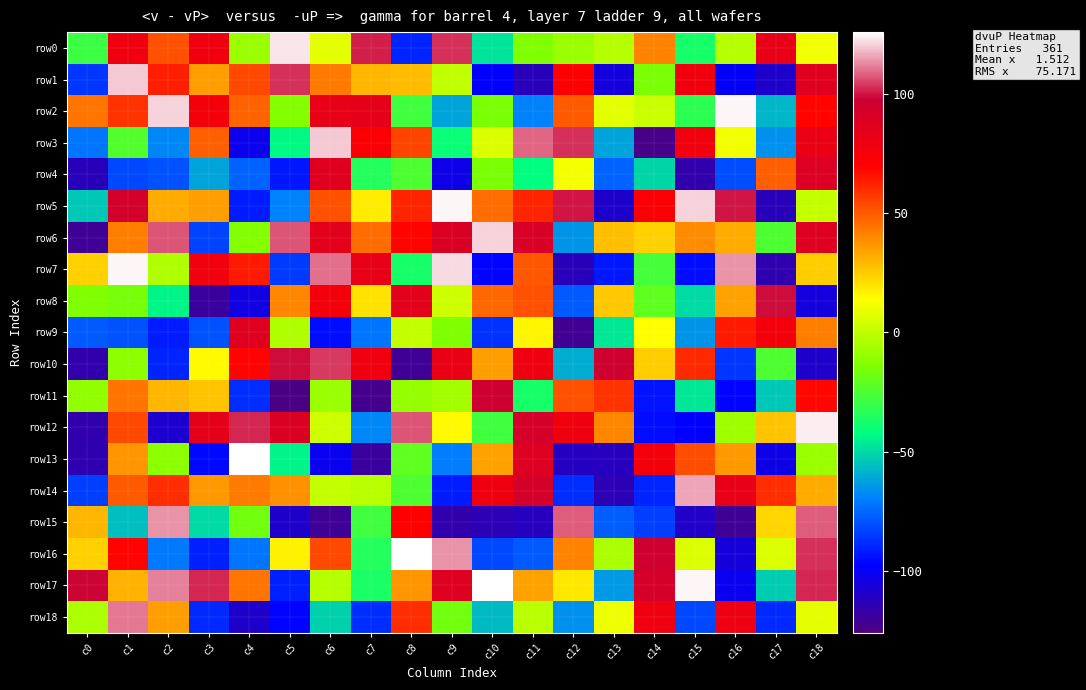

How many data points does each series have?

19